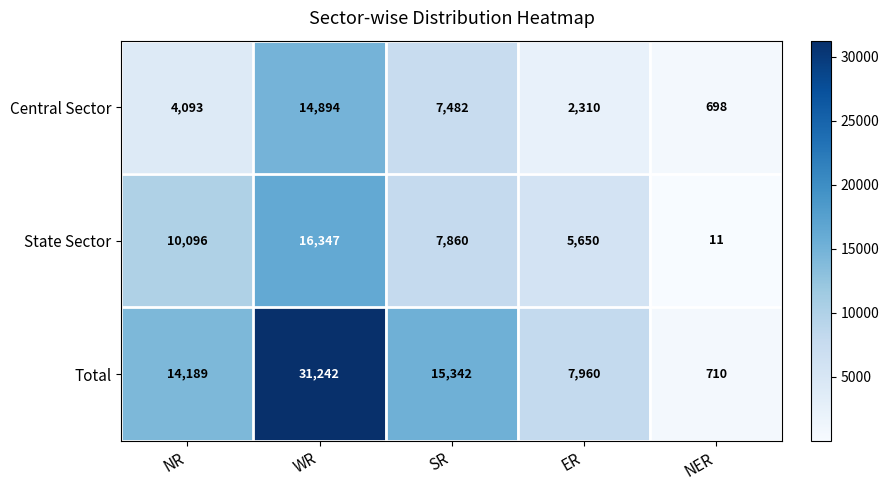

Reading left to right, transcribe all the data shown in this chart.

Central Sector: NR=4093	WR=14894	SR=7482	ER=2310	NER=698
State Sector: NR=10096	WR=16347	SR=7860	ER=5650	NER=11
Total: NR=14189	WR=31242	SR=15342	ER=7960	NER=710